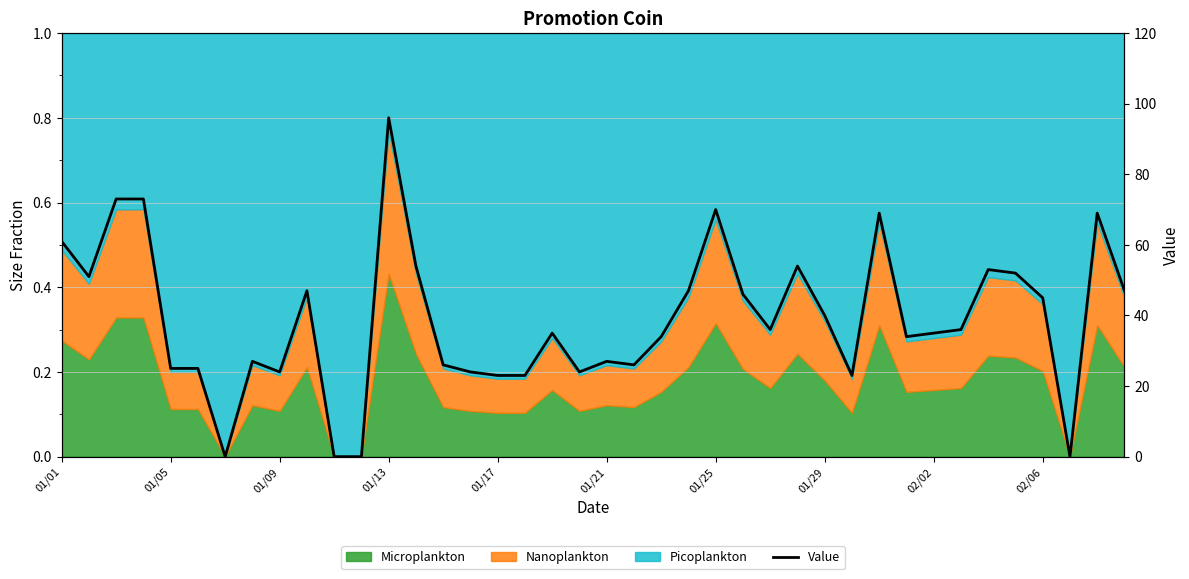

How many categories are shown in the chart?

40